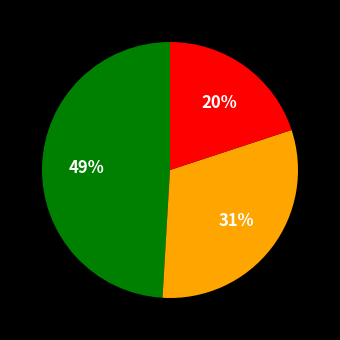

To the nearest percent, what is the average slice percentage?

33%